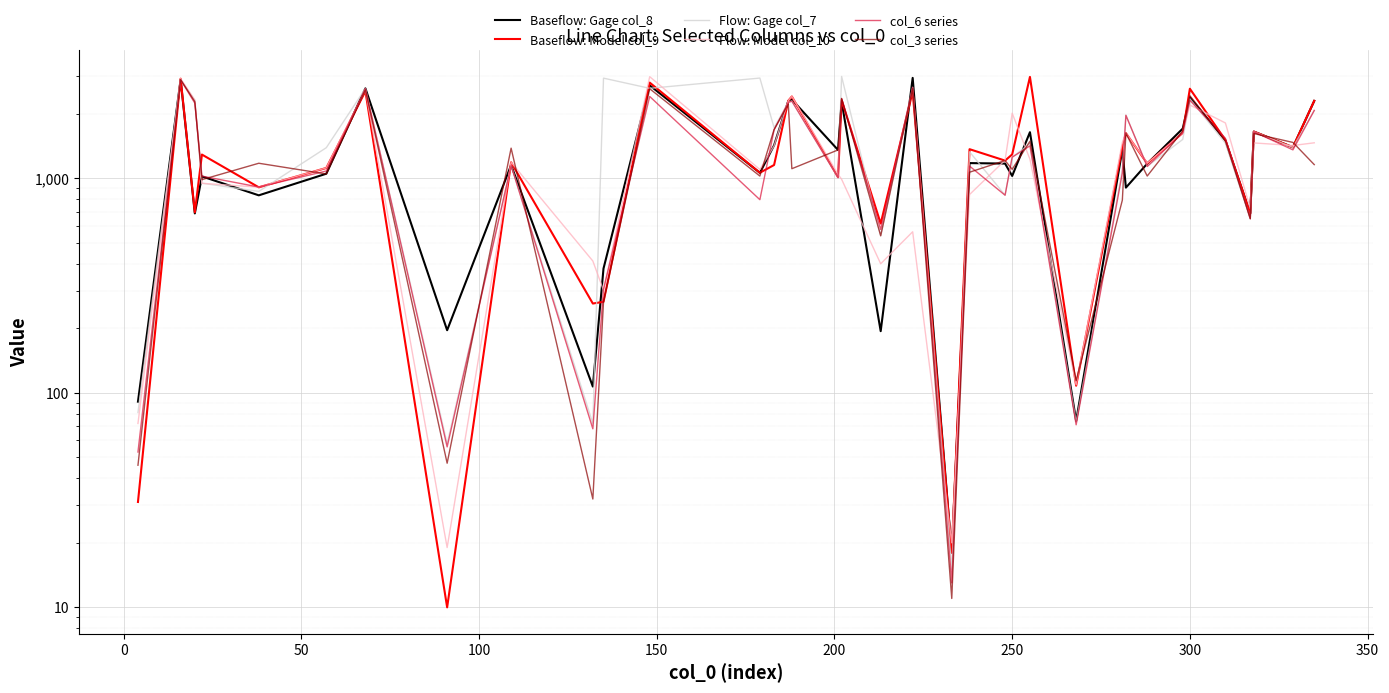

What is the difference between the maximum and minimum values in the Flow: Model col_10 series?

2963